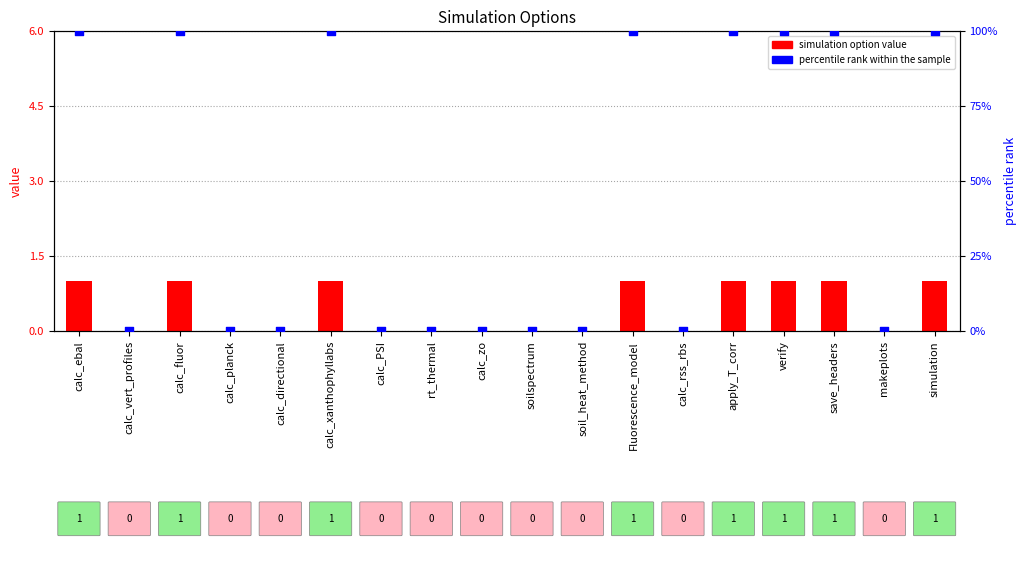

Which series contains the highest Y value?

percentile rank within the sample